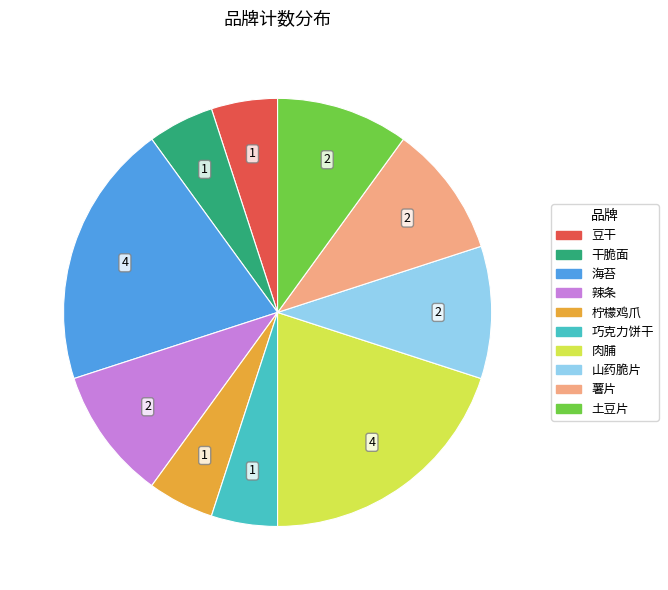

Does any single category account for the majority?

No